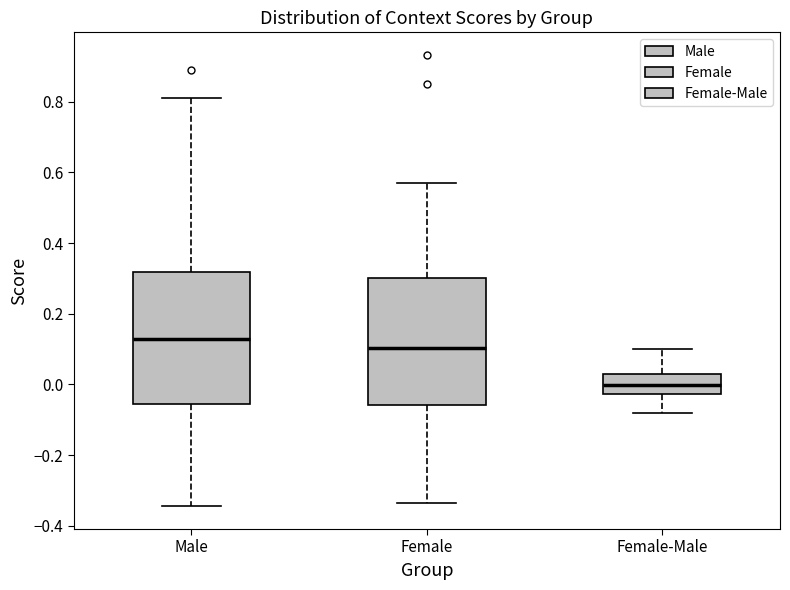

Reading left to right, transcribe this box plot: for each box, give where its median line is, the range the box spans, and where its two whiskers end, as read against the y-axis. The values are not printed on the chart, so give them approximately, as read against the axis.

Male: median 0.12, box -0.06 to 0.32, whiskers -0.34 to 0.82
Female: median 0.10, box -0.06 to 0.30, whiskers -0.34 to 0.58
Female-Male: median 0.00, box -0.02 to 0.02, whiskers -0.08 to 0.10